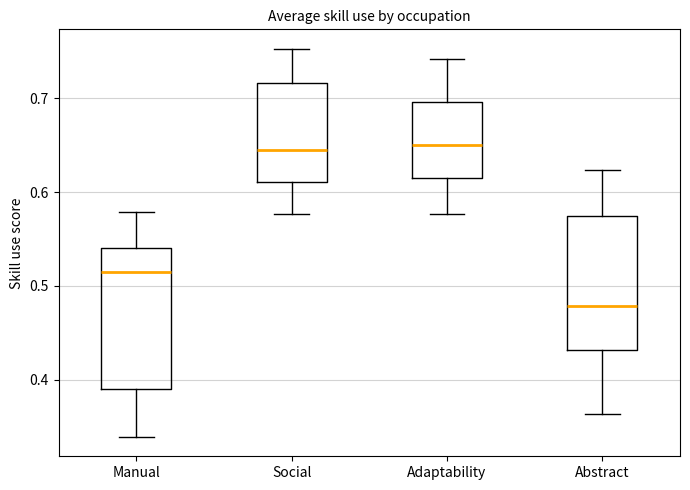

Reading left to right, read every box against the y-axis: the position of its median line, the range the box covers, and the ends of its whiskers. The values are not printed on the chart, so give them approximately, as read against the axis.

Manual: median 0.52, box 0.39 to 0.54, whiskers 0.34 to 0.58
Social: median 0.65, box 0.61 to 0.72, whiskers 0.58 to 0.75
Adaptability: median 0.65, box 0.61 to 0.70, whiskers 0.58 to 0.74
Abstract: median 0.48, box 0.43 to 0.57, whiskers 0.36 to 0.62